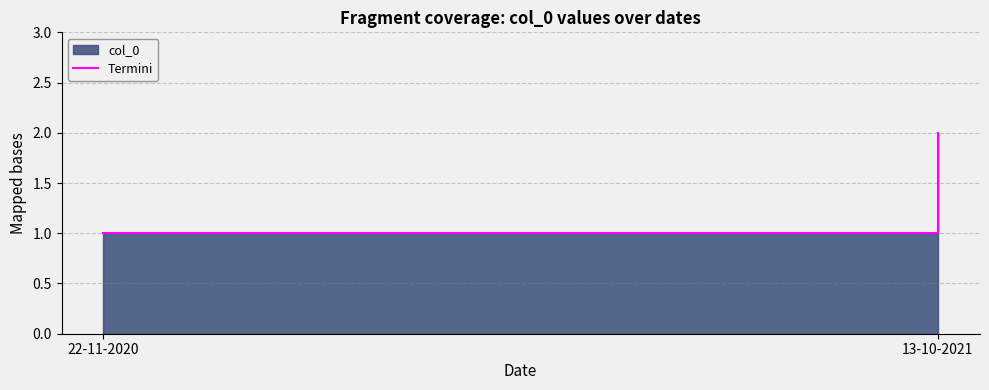

Which label corresponds to the smallest value in the chart?

22-11-2020